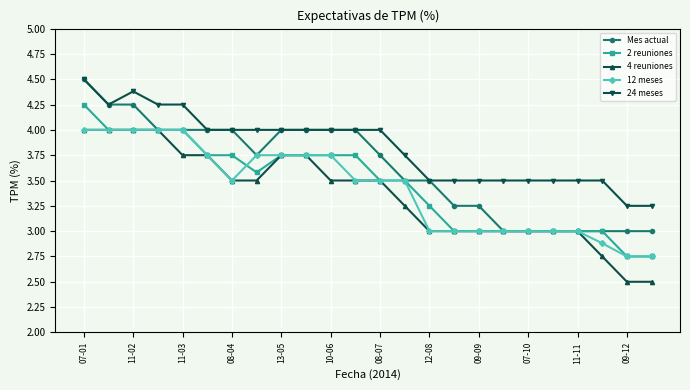

What is the minimum value for 4 reuniones?

2.5